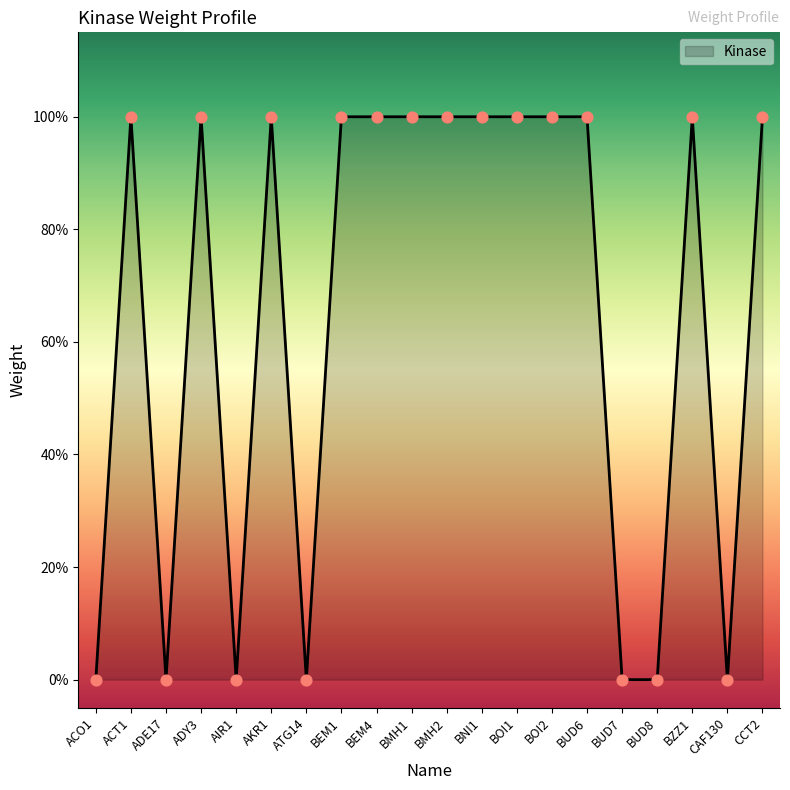

Does the chart have visible grid lines?

No